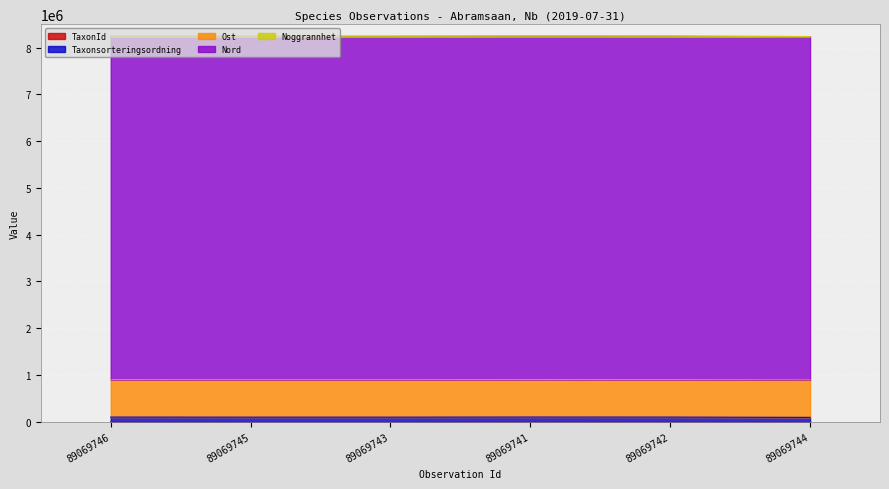

Between 89069743 and 89069745, which is larger?

89069743